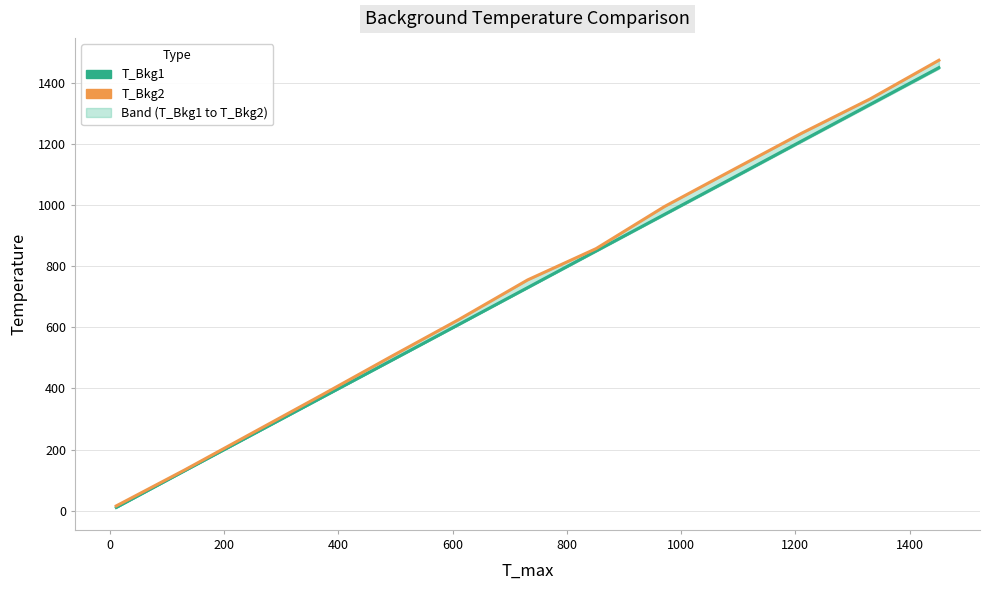

Is this an area chart (filled region under the line)?

No